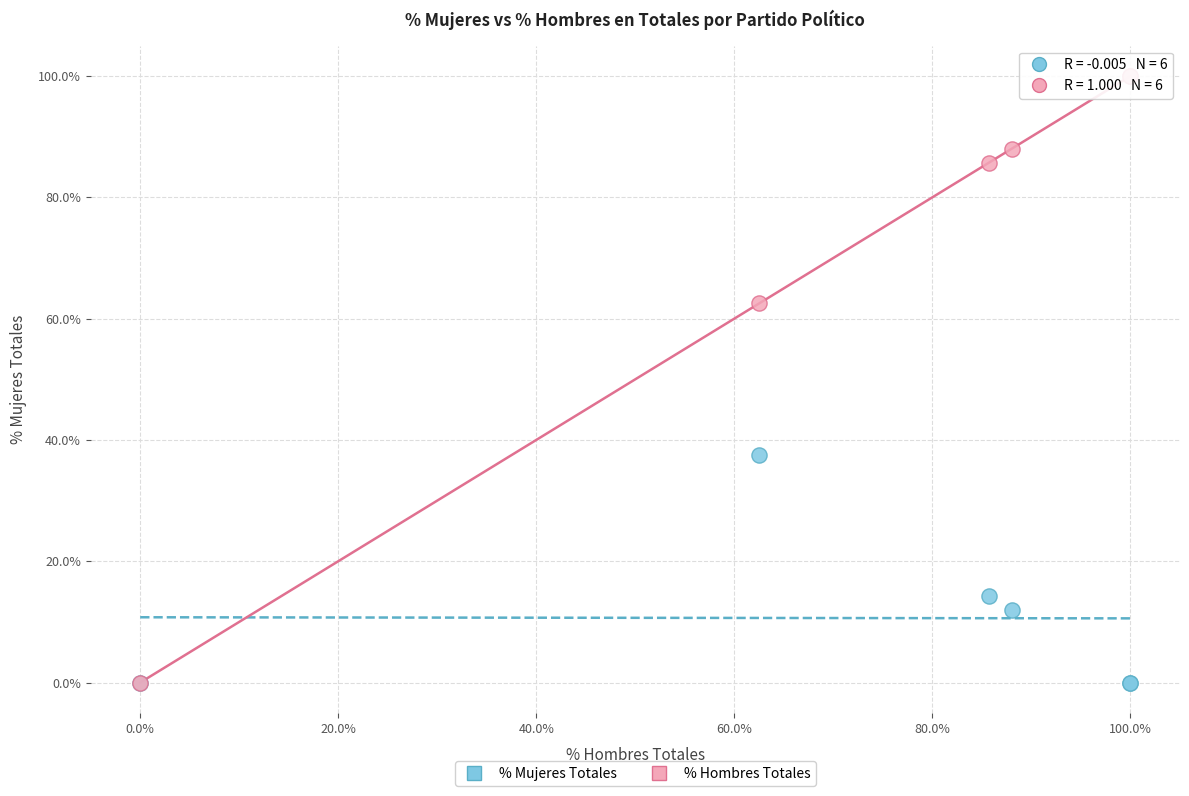

In the % Mujeres Totales series, what Y value is closest to 18?

14.3